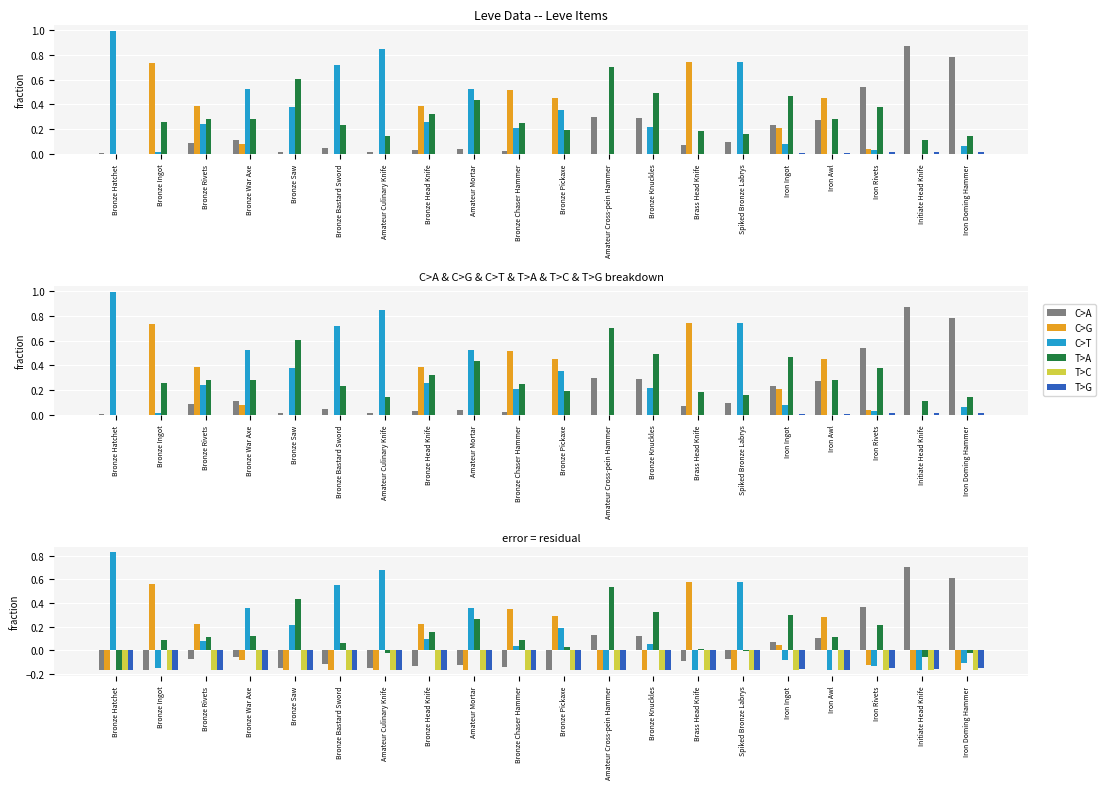

What is the label of the 6th bar from the left?

Bronze Bastard Sword